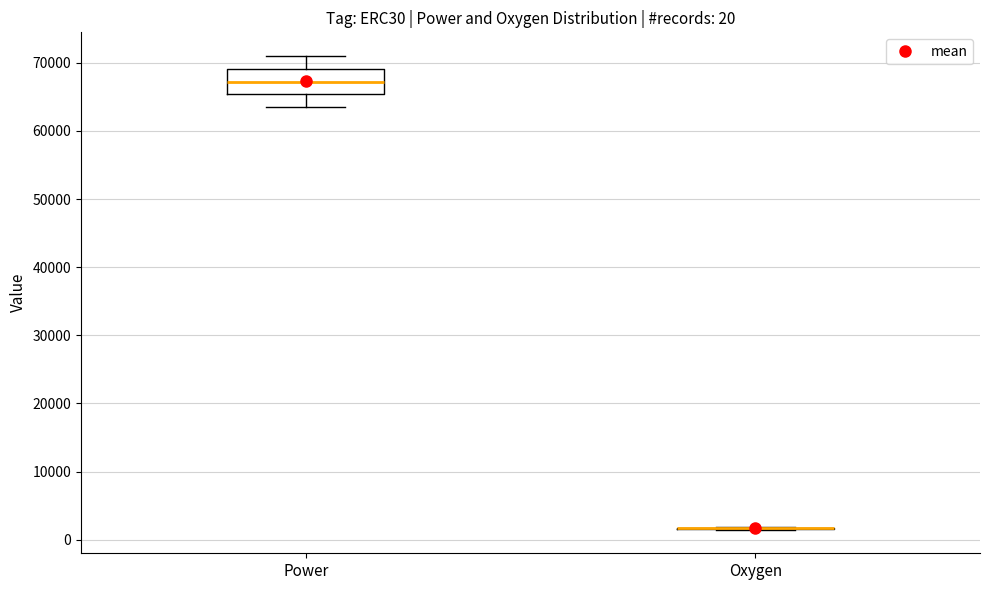

Comparing the boxes themselves (not the whiskers), which one is the tallest?

Power